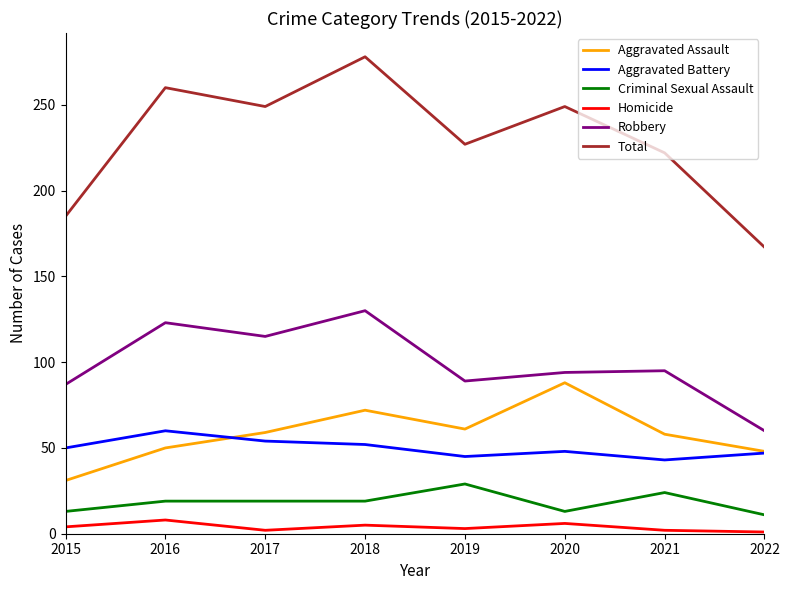

True or false: Criminal Sexual Assault and Homicide intersect in this chart.

False